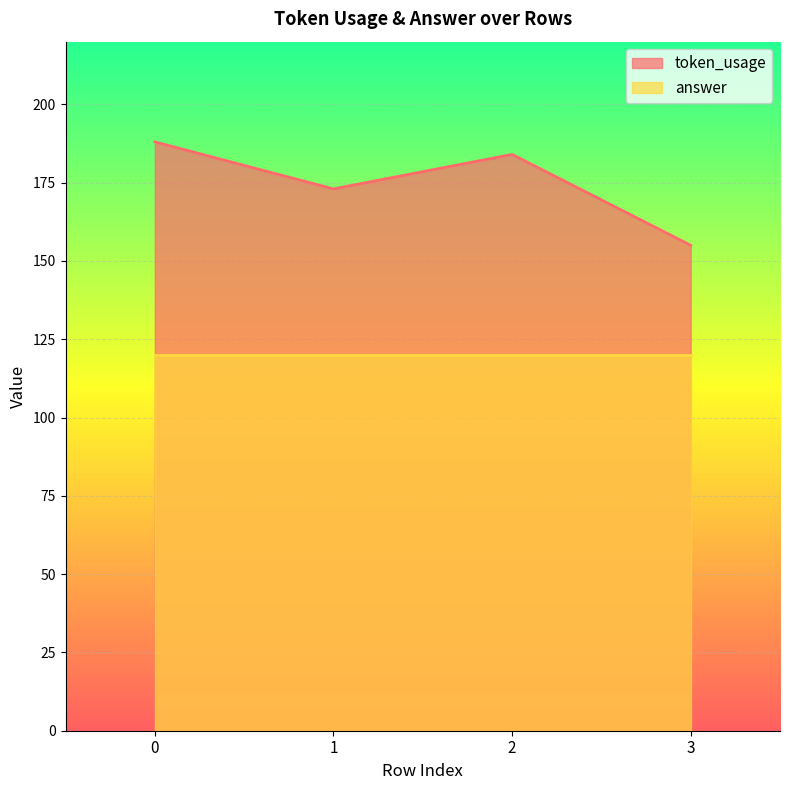

How many lines are shown in the chart?

2